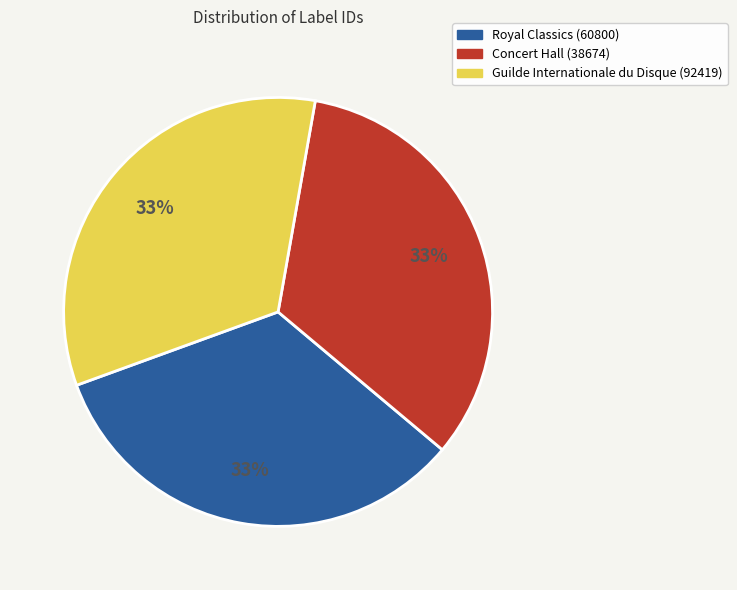

To the nearest percent, what percentage of the pie is Guilde Internationale du Disque (92419)?

33%